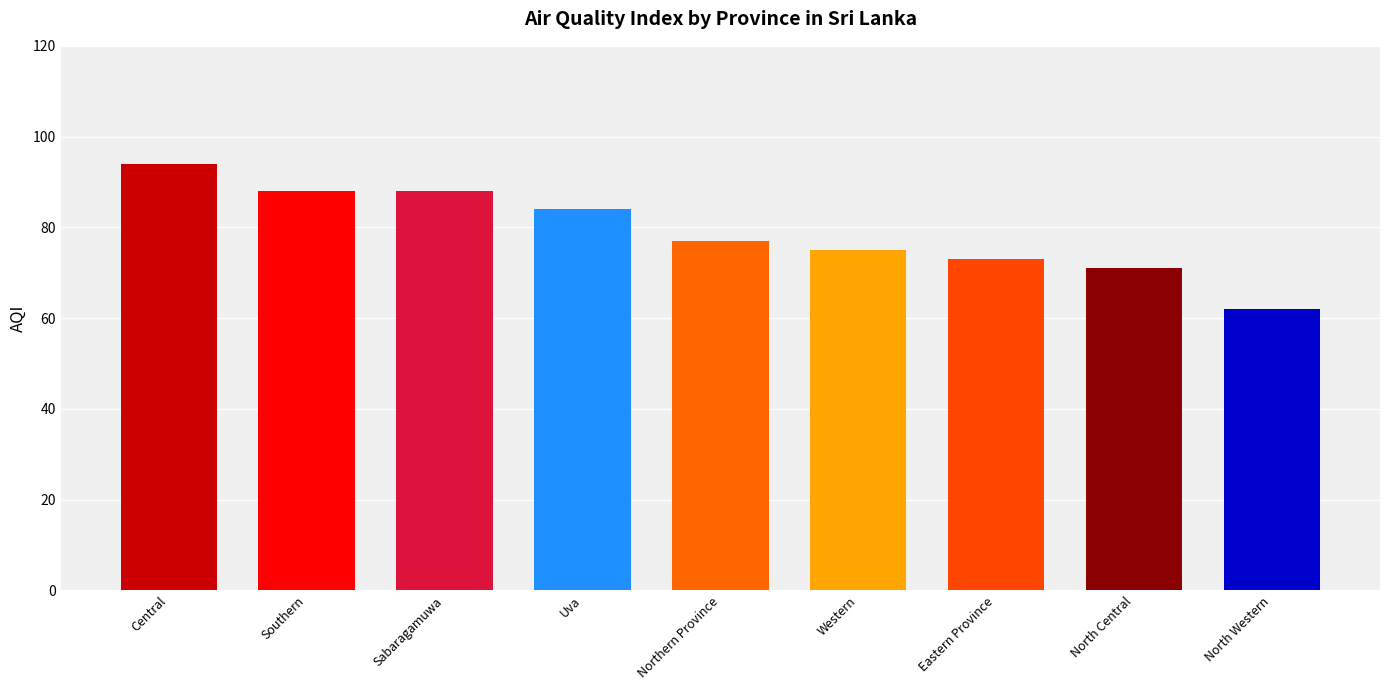

What is the average value?

79